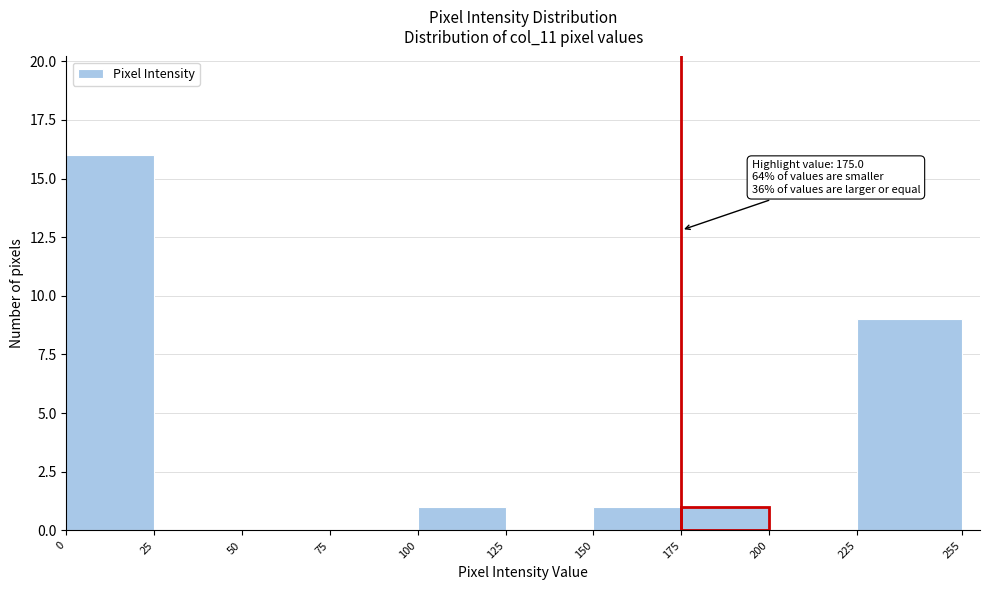

Over which range of the x-axis is the bar tallest?

0 to 25